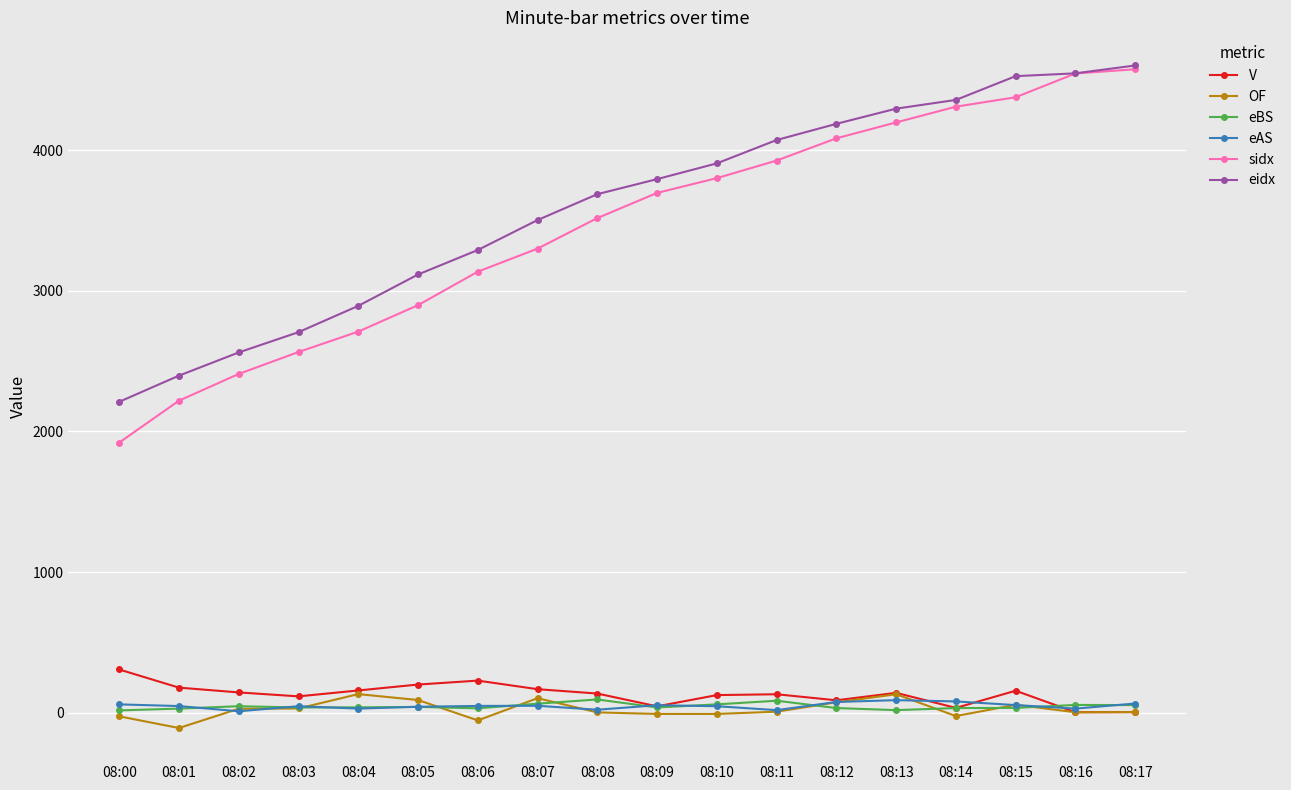

Which series has the widest spread of values?

sidx